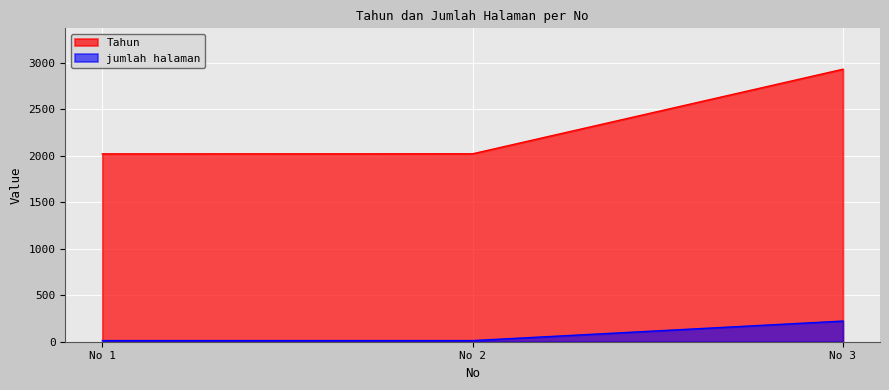

At how many categories does at least one series exceed 2281?

1